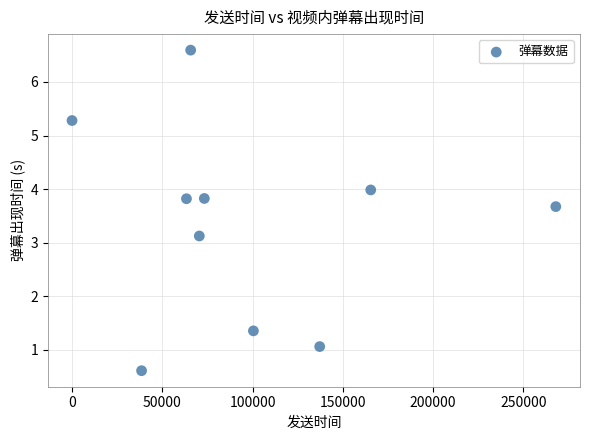

What Y value in the scatter plot is closest to 3?

3.1